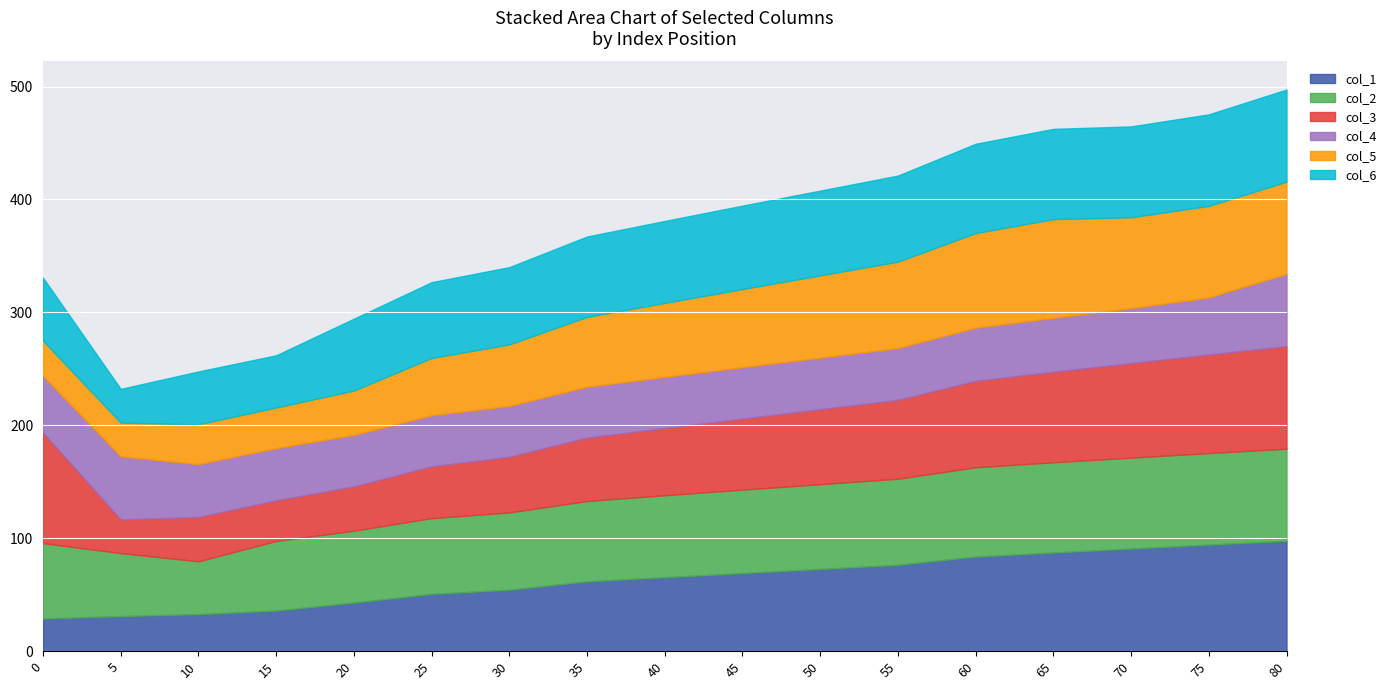

True or false: col_4 and col_2 cross at least once.

False